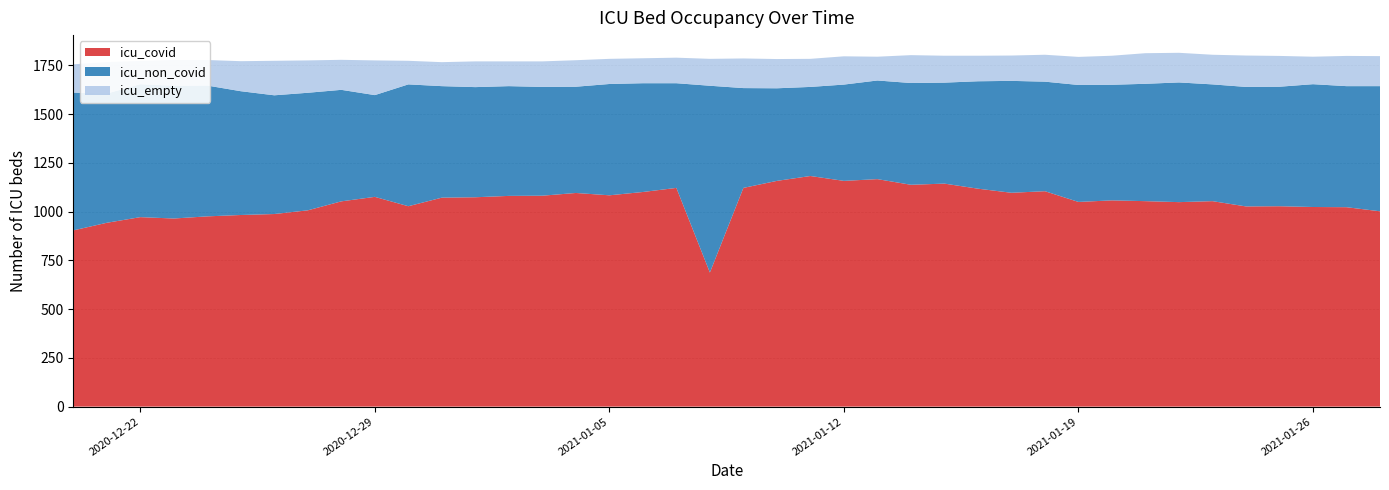

Reading left to right, extract all data points from this chart.

icu_covid: 2021-01-28=1002	2021-01-27=1023	2021-01-26=1024	2021-01-25=1028	2021-01-24=1027	2021-01-23=1054	2021-01-22=1049	2021-01-21=1054	2021-01-20=1058	2021-01-19=1050	2021-01-18=1105	2021-01-17=1097	2021-01-16=1118	2021-01-15=1144	2021-01-14=1138	2021-01-13=1167	2021-01-12=1158	2021-01-11=1183	2021-01-10=1158	2021-01-09=1122	2021-01-08=688	2021-01-07=1122	2021-01-06=1101	2021-01-05=1084	2021-01-04=1096	2021-01-03=1082	2021-01-02=1081	2021-01-01=1074	2020-12-31=1072	2020-12-30=1028	2020-12-29=1076	2020-12-28=1053	2020-12-27=1007	2020-12-26=988	2020-12-25=983	2020-12-24=976	2020-12-23=965	2020-12-22=972	2020-12-21=943	2020-12-20=904
icu_non_covid: 2021-01-28=642	2021-01-27=621	2021-01-26=630	2021-01-25=613	2021-01-24=613	2021-01-23=599	2021-01-22=614	2021-01-21=602	2021-01-20=593	2021-01-19=600	2021-01-18=562	2021-01-17=574	2021-01-16=551	2021-01-15=518	2021-01-14=522	2021-01-13=506	2021-01-12=494	2021-01-11=457	2021-01-10=475	2021-01-09=512	2021-01-08=958	2021-01-07=537	2021-01-06=558	2021-01-05=571	2021-01-04=545	2021-01-03=558	2021-01-02=563	2021-01-01=565	2020-12-31=572	2020-12-30=625	2020-12-29=522	2020-12-28=572	2020-12-27=603	2020-12-26=609	2020-12-25=635	2020-12-24=671	2020-12-23=681	2020-12-22=682	2020-12-21=663	2020-12-20=707
icu_empty: 2021-01-28=154	2021-01-27=155	2021-01-26=141	2021-01-25=158	2021-01-24=161	2021-01-23=152	2021-01-22=152	2021-01-21=157	2021-01-20=149	2021-01-19=144	2021-01-18=138	2021-01-17=130	2021-01-16=131	2021-01-15=138	2021-01-14=143	2021-01-13=122	2021-01-12=145	2021-01-11=144	2021-01-10=150	2021-01-09=152	2021-01-08=138	2021-01-07=131	2021-01-06=128	2021-01-05=129	2021-01-04=136	2021-01-03=131	2021-01-02=127	2021-01-01=132	2020-12-31=123	2020-12-30=121	2020-12-29=178	2020-12-28=154	2020-12-27=166	2020-12-26=177	2020-12-25=154	2020-12-24=131	2020-12-23=132	2020-12-22=119	2020-12-21=161	2020-12-20=145